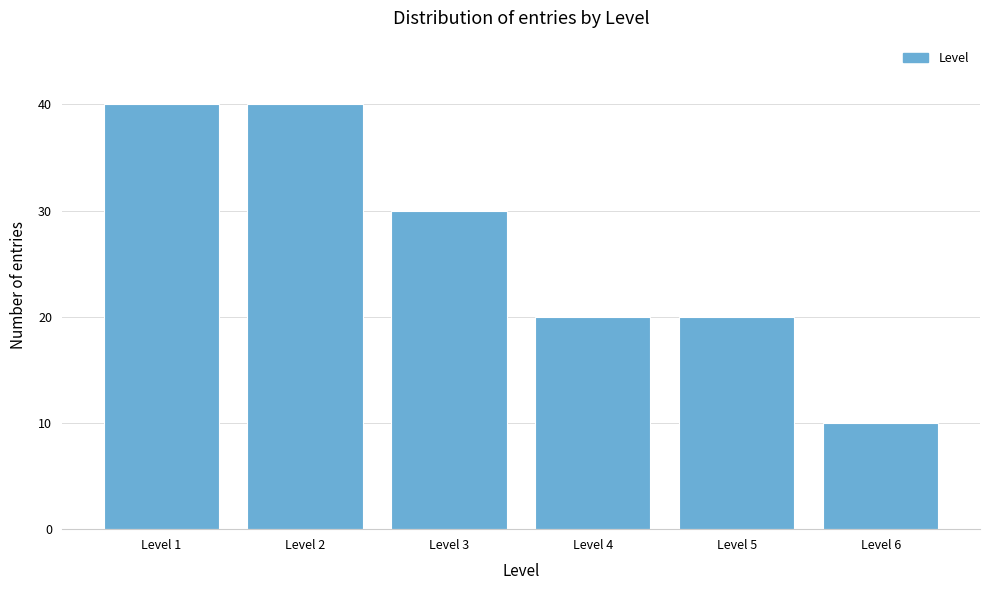

Reading left to right, what are all the values shown in this chart?

40	40	30	20	20	10